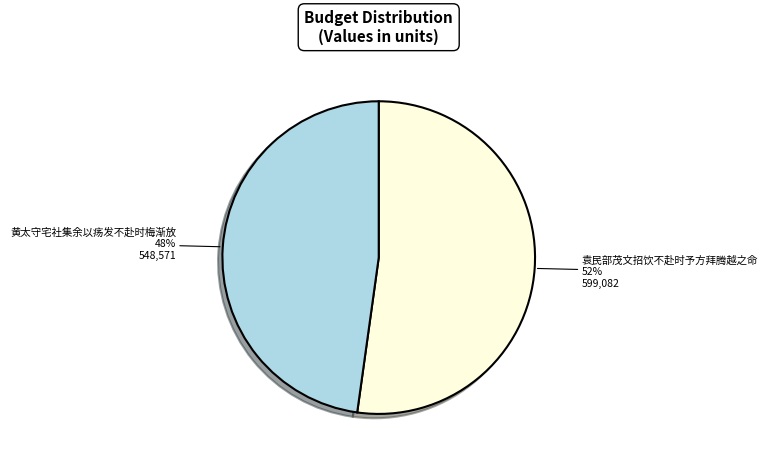

How many slices are in this pie chart?

2